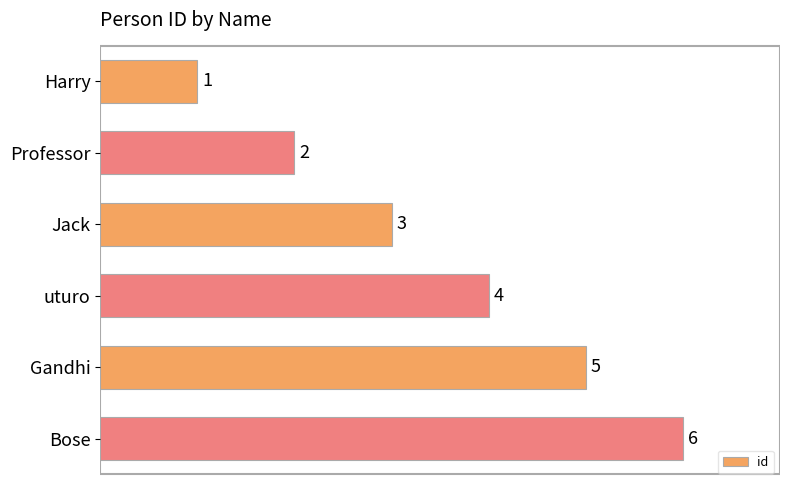

What is the difference between the second highest and minimum values?

4